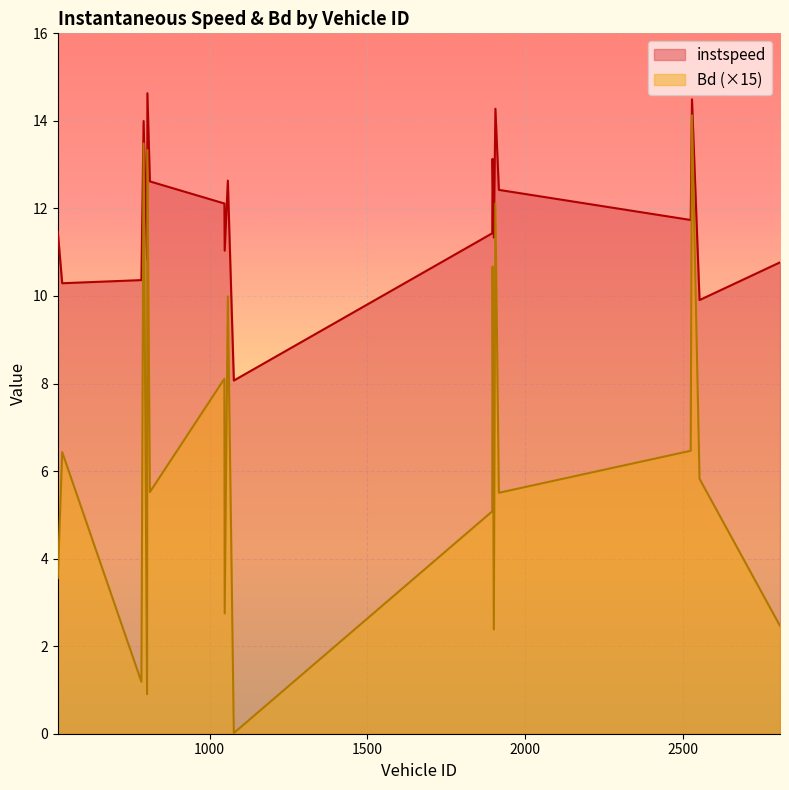

At which label does Bd reach its minimum?

1077.0